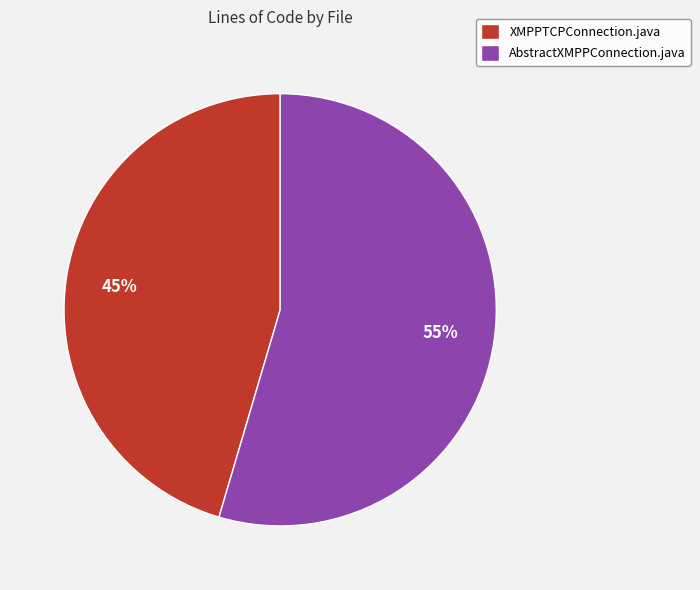

Rank the categories by value from lowest to highest.

XMPPTCPConnection.java, AbstractXMPPConnection.java